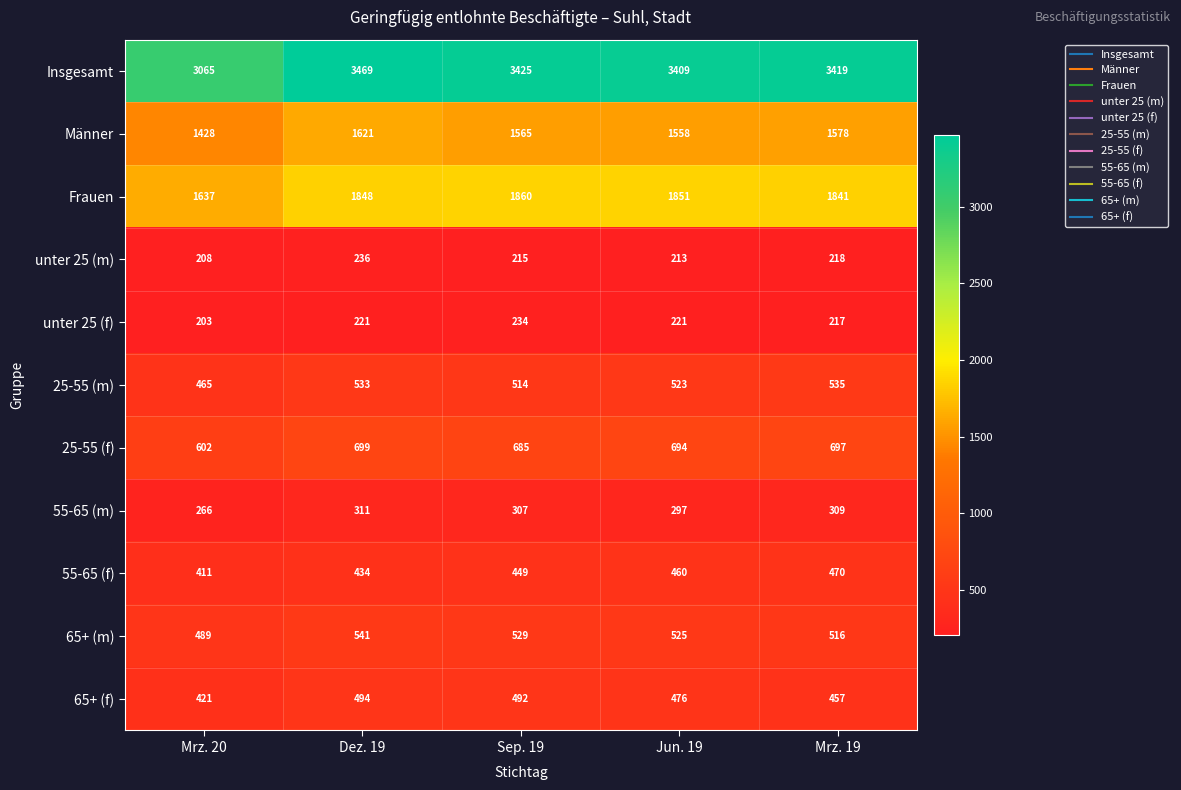

The value of 25-55 (f) at Dez. 19 is 699. True or false?

True